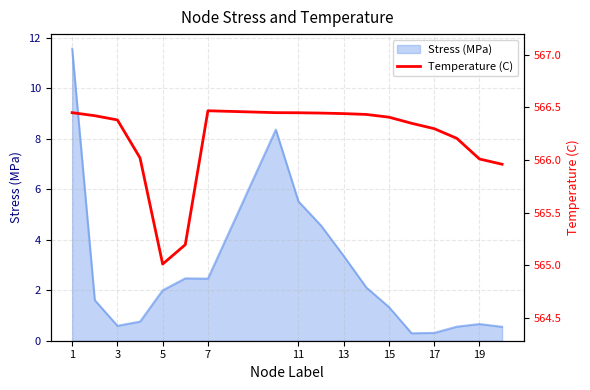

The value of Stress (MPa) at 5 is 2.0. True or false?

True